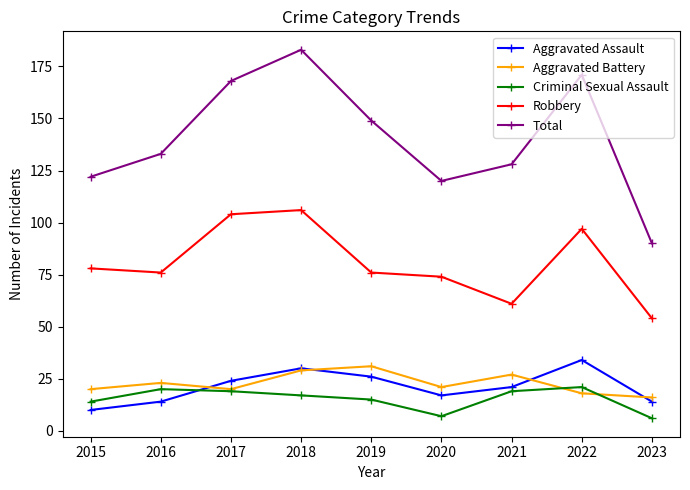

How many interior local valleys does the Robbery series have?

2